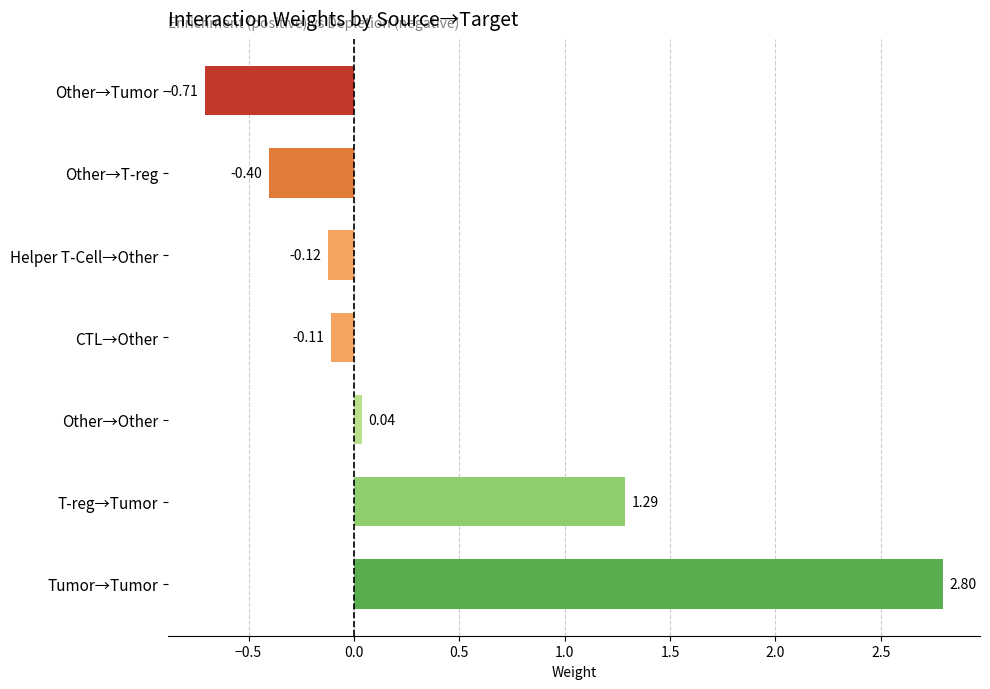

Rank the categories by value from lowest to highest.

Other→Tumor, Other→T-reg, Helper T-Cell→Other, CTL→Other, Other→Other, T-reg→Tumor, Tumor→Tumor